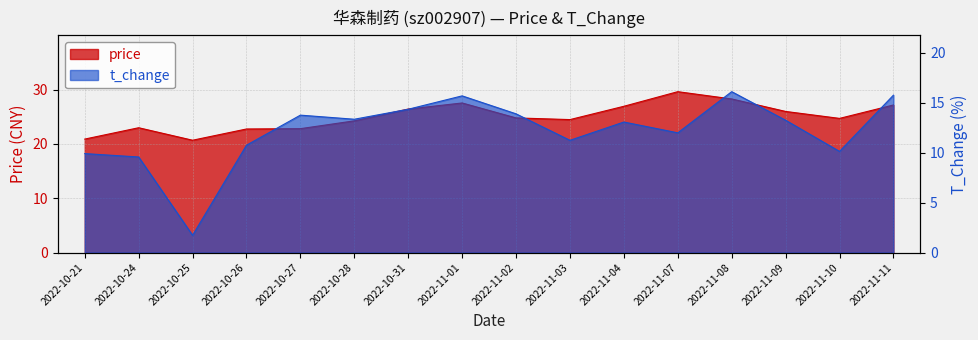

Which category has the highest value across all series?

2022-11-07